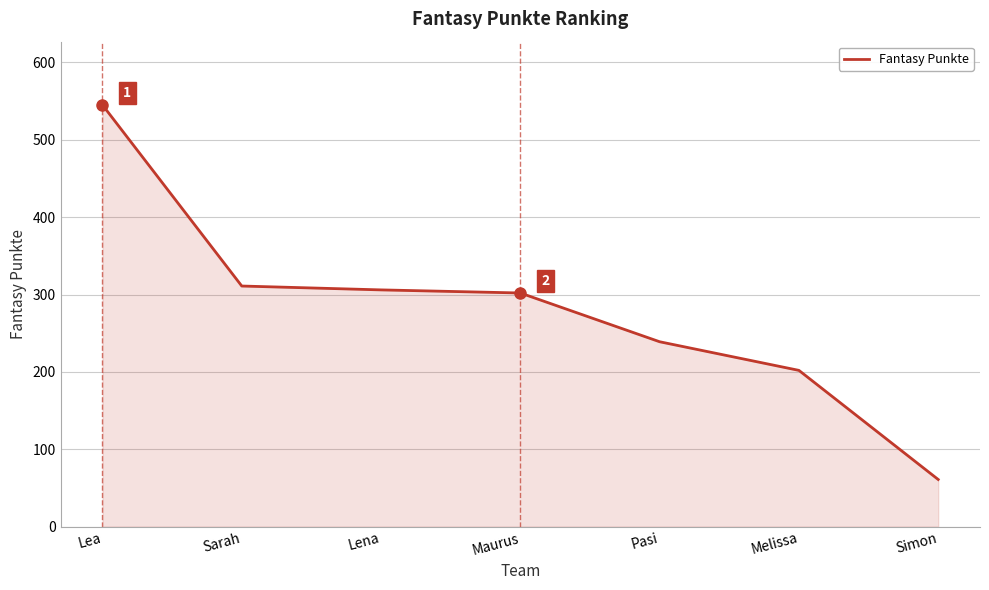

Read the value at Pasi, to the nearest 10.

240